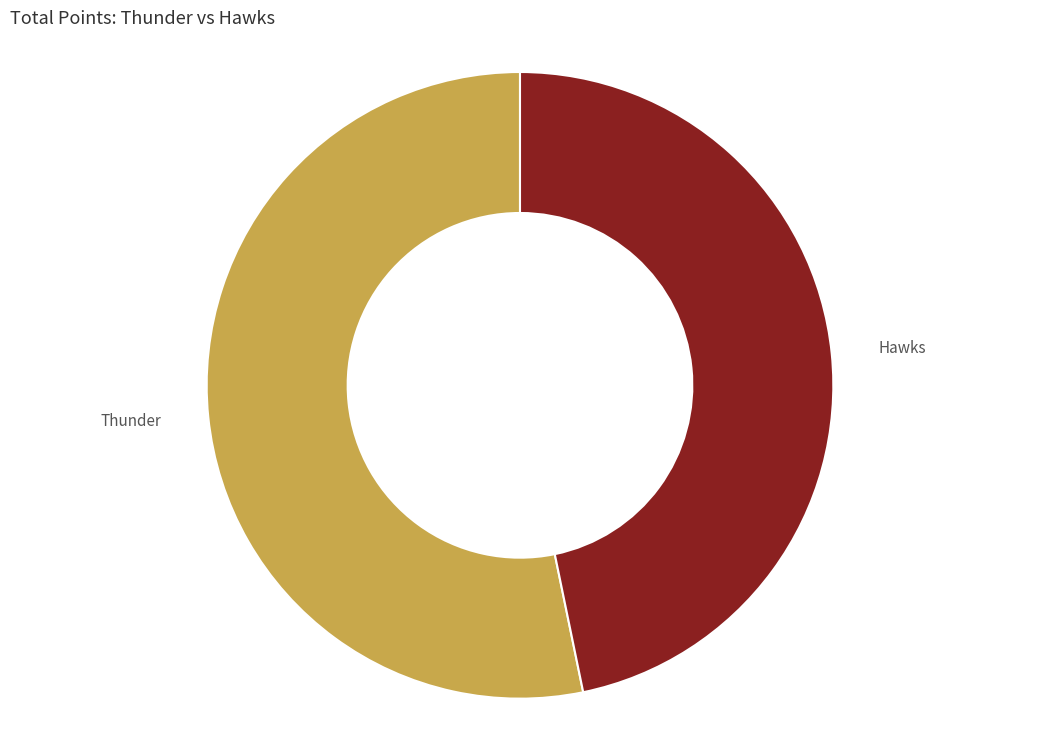

Which category has the smallest portion of the pie?

Hawks